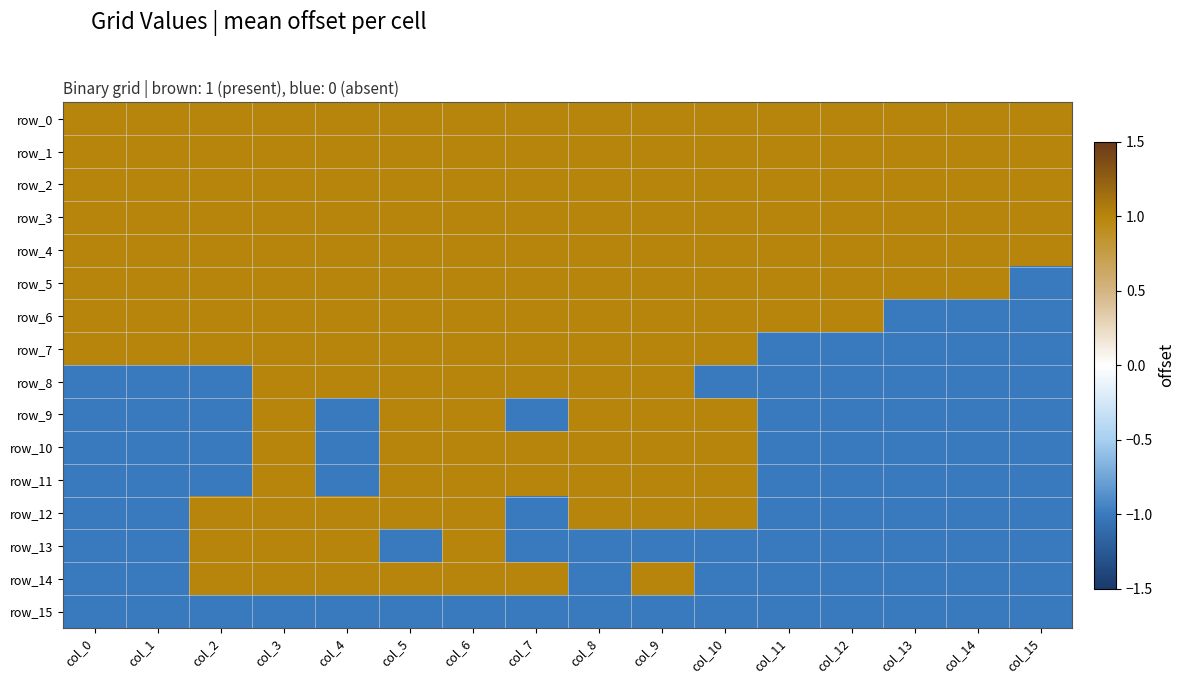

What is the total value across all series at col_10?

8